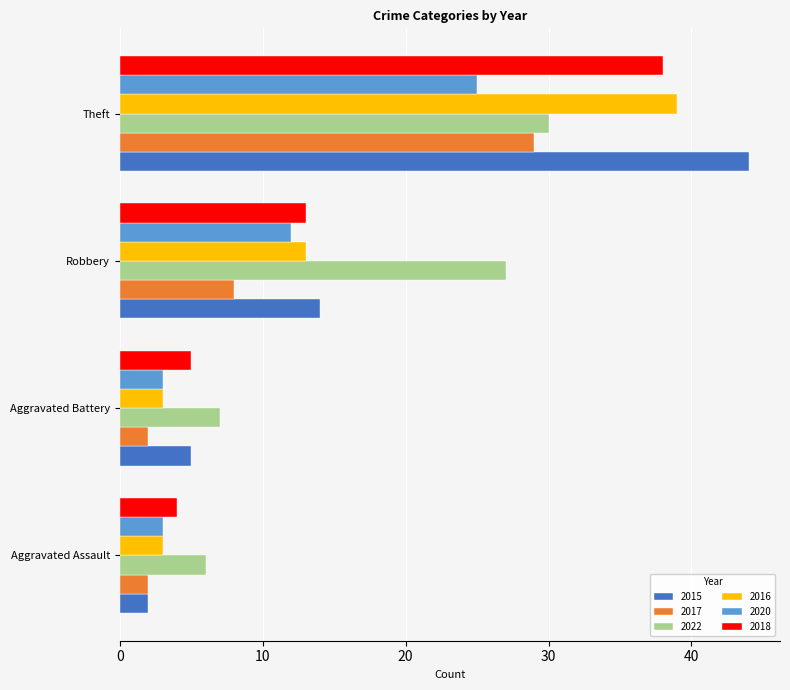

Rank the categories by 2022 value from highest to lowest.

Theft, Robbery, Aggravated Battery, Aggravated Assault